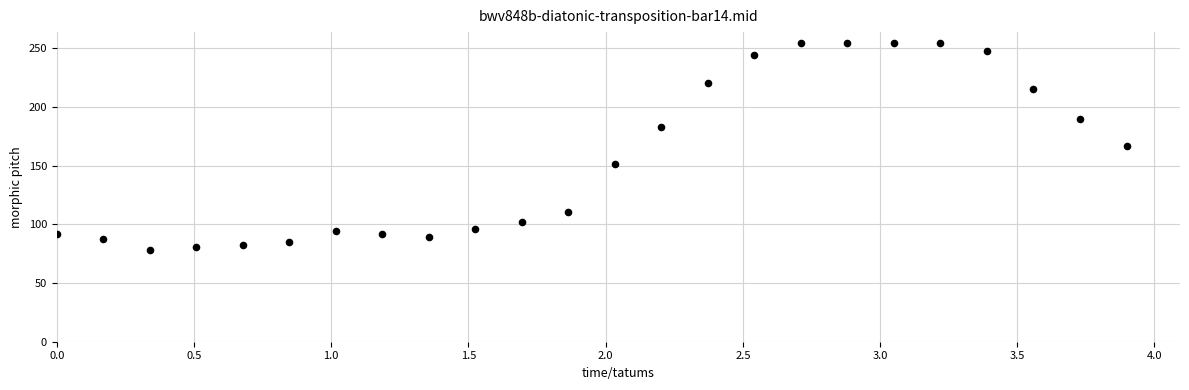

What is the range of X values (max minus min)?

3.9